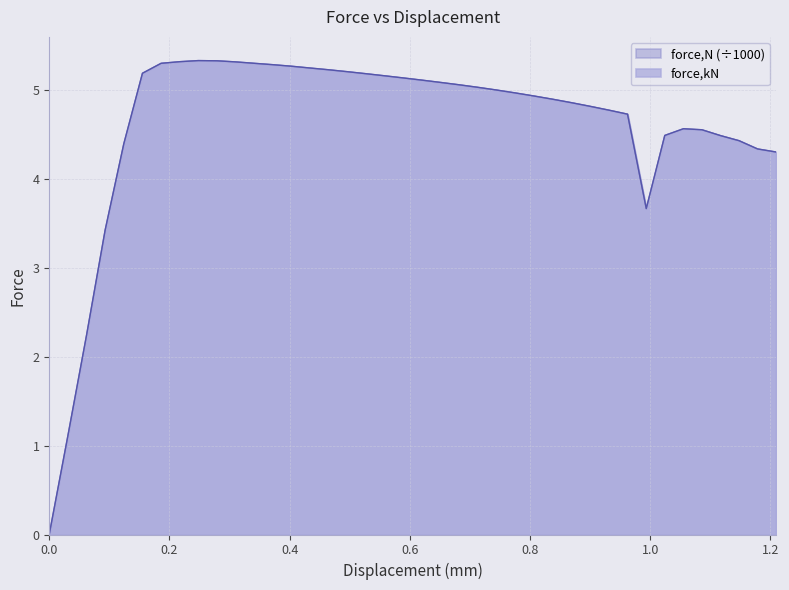

How many data points does each series have?

40